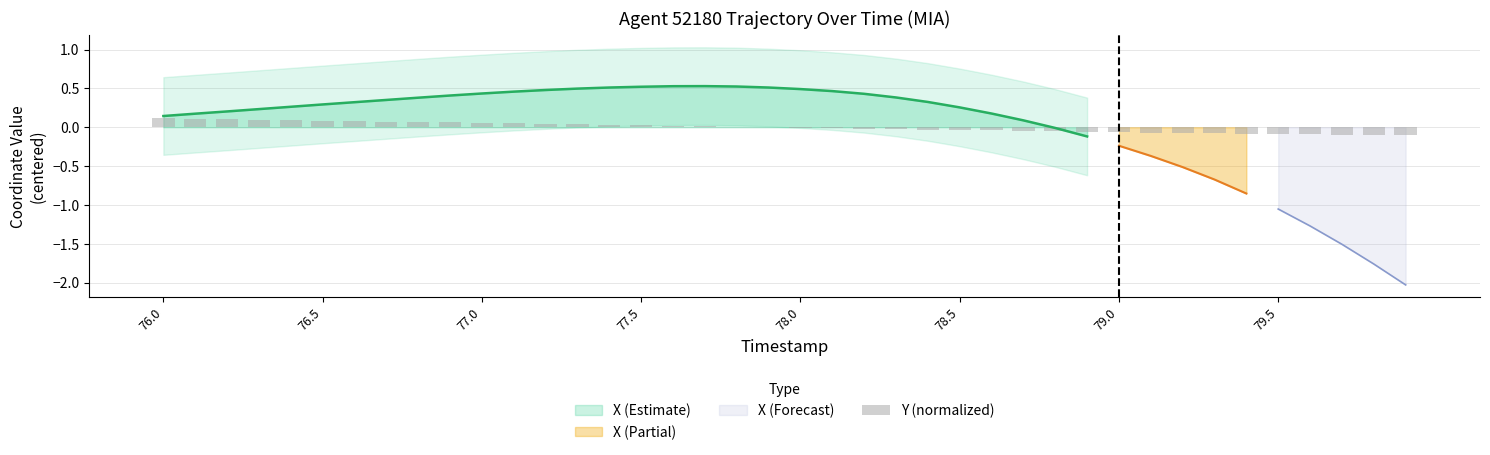

Is it true that the value at 17 is 0.0?

False